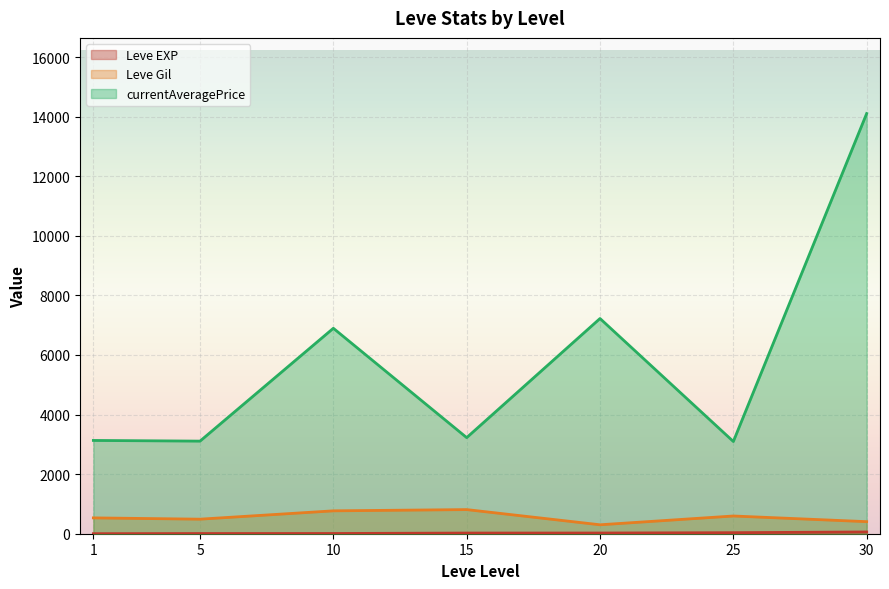

How many lines are shown in the chart?

3